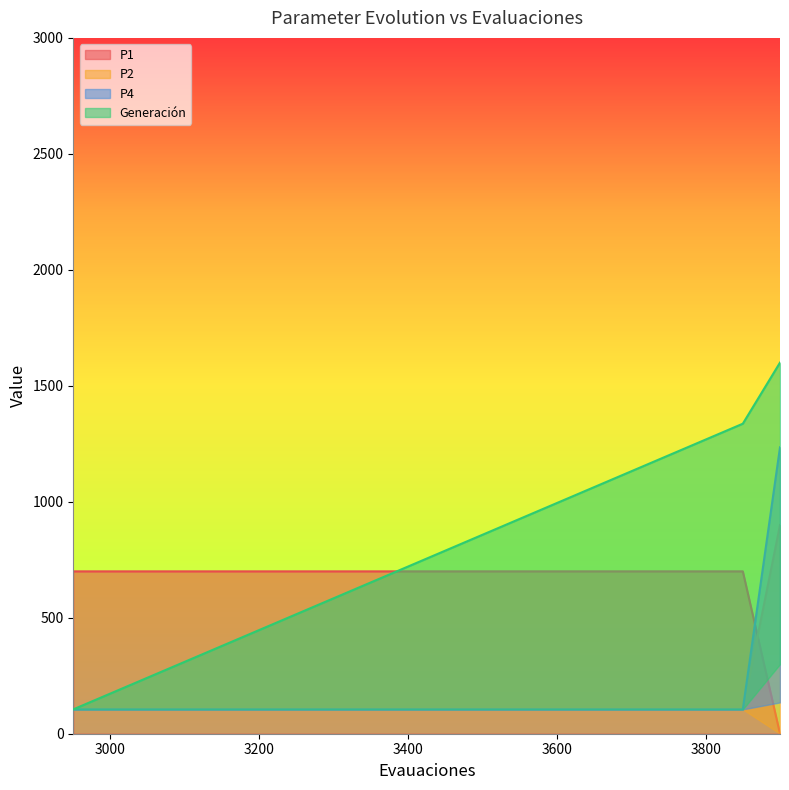

True or false: P2 and Generación cross at least once.

False